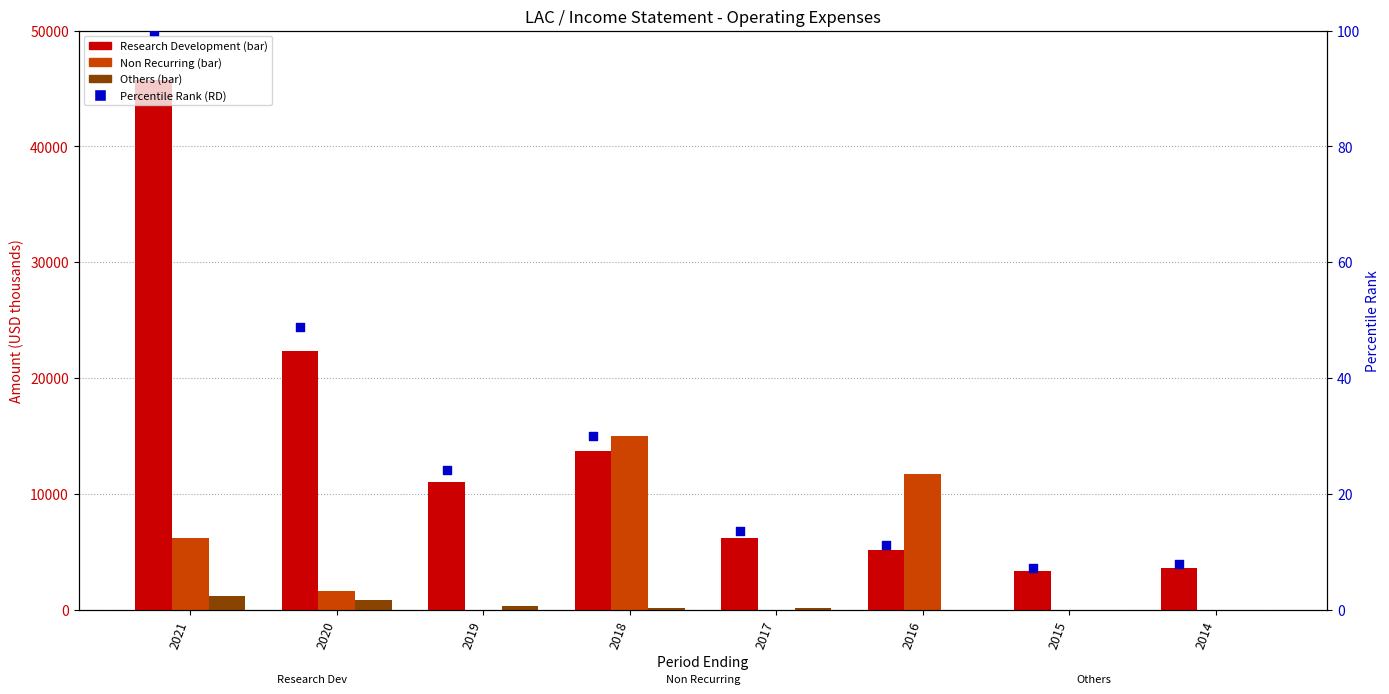

What is the total value across all series at 2018?

28830.0